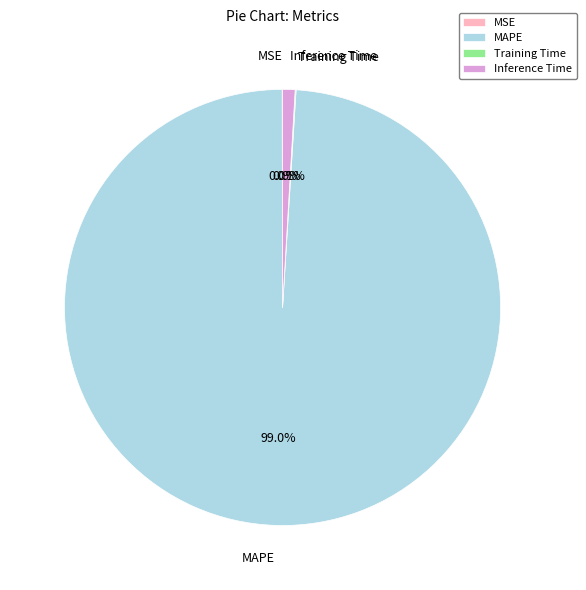

Which slice is the largest?

MAPE